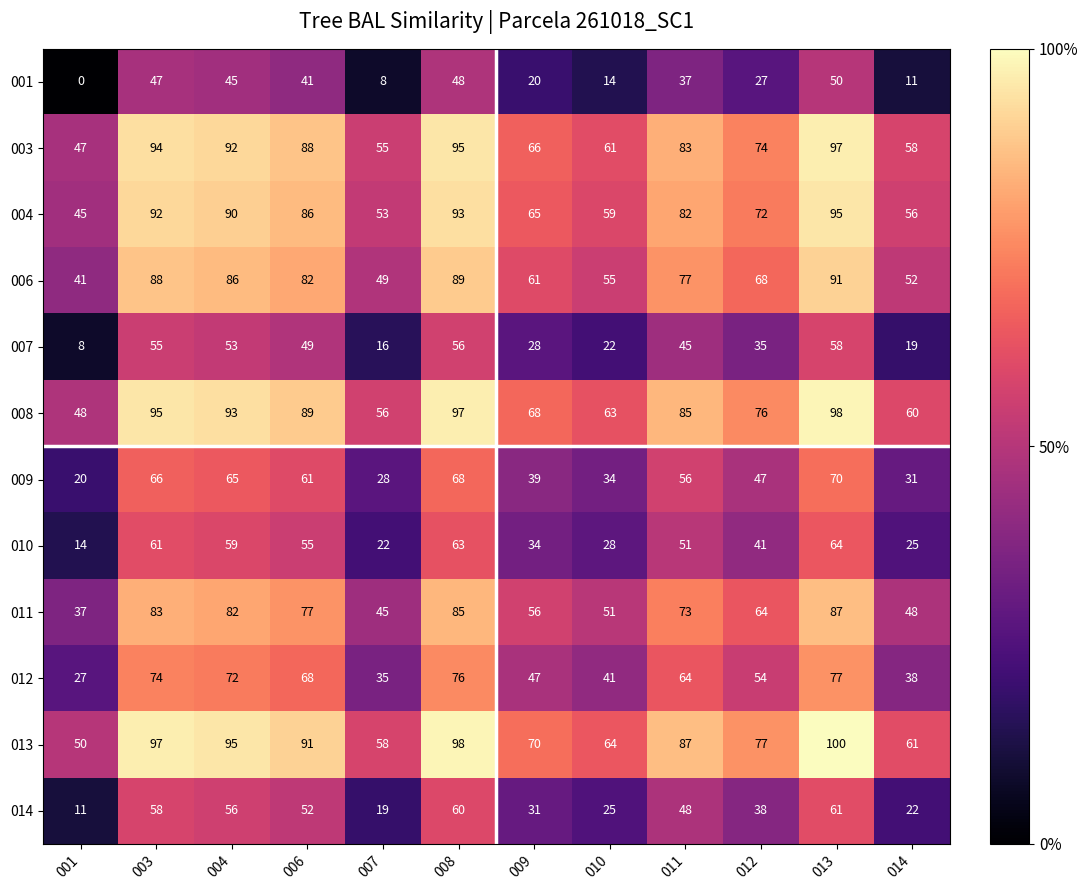

How many categories are shown in the chart?

12